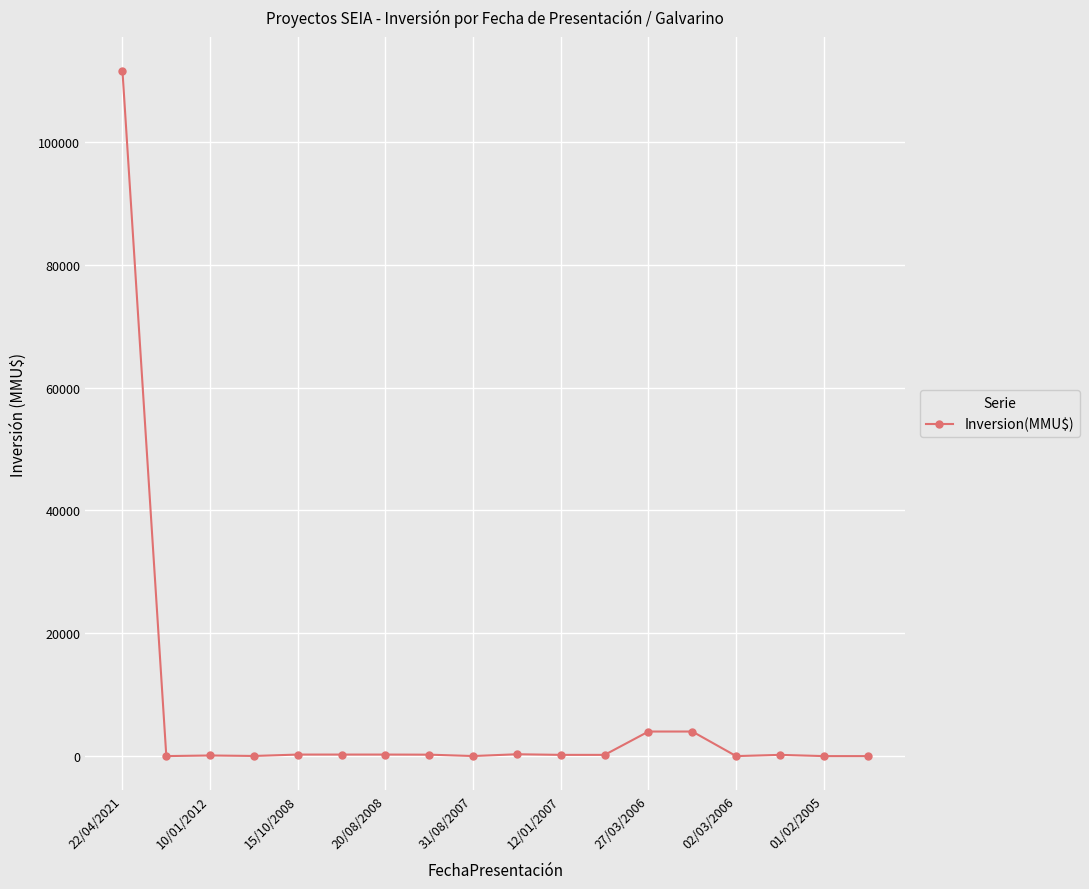

What is the sum of all values?

121505